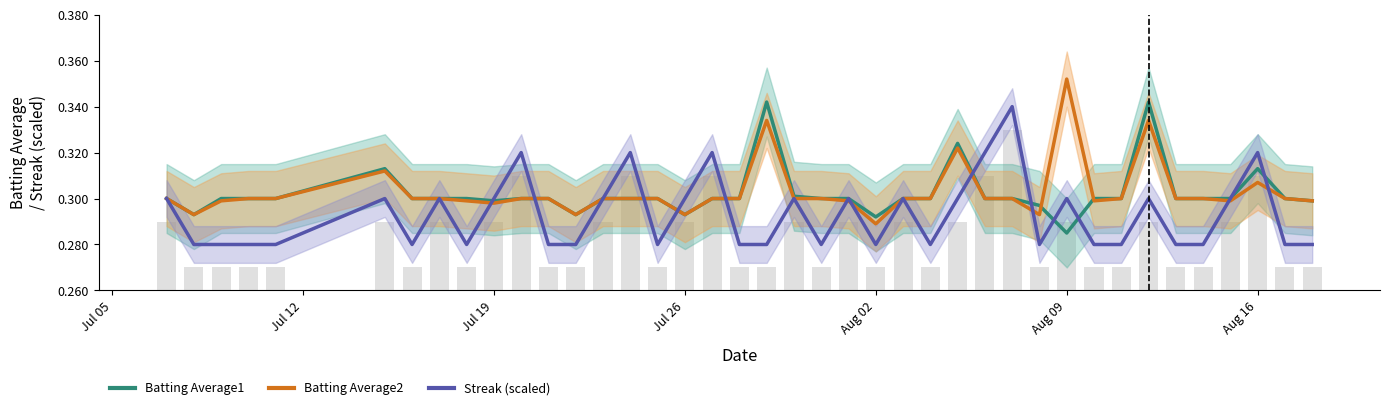

The value of Batting Average1 at 13 is 0.4. True or false?

False